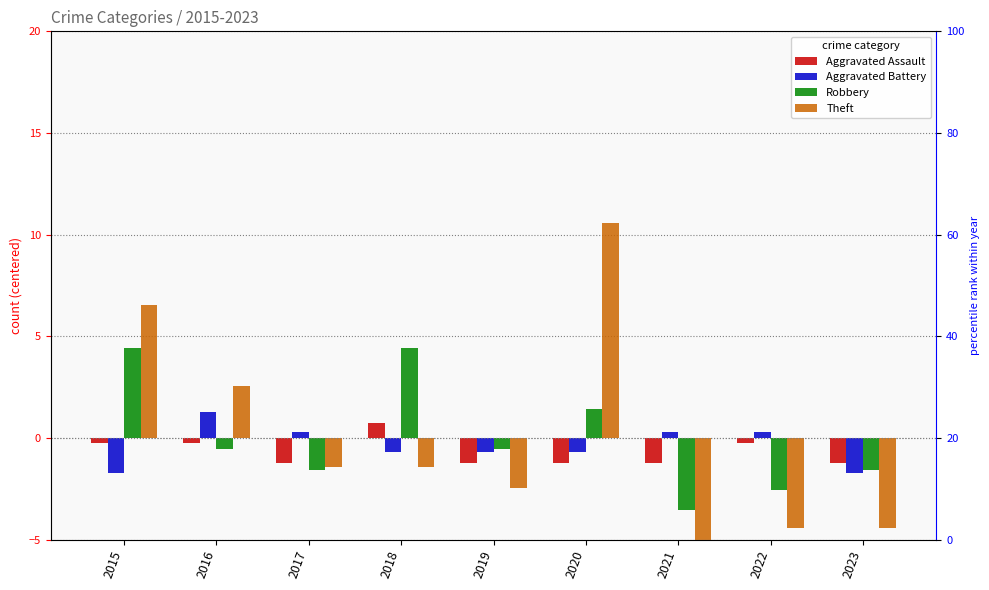

What is the sum of the Robbery values at 2015 and 2021?

0.9